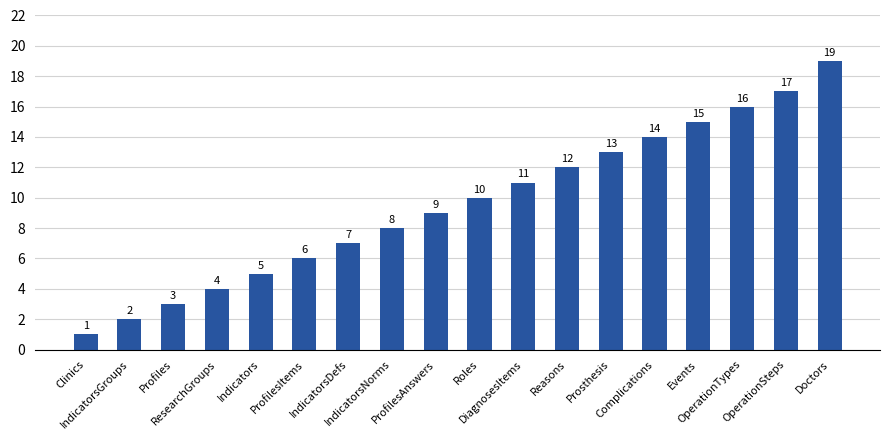

Which has a higher value, ProfilesAnswers or Roles?

Roles